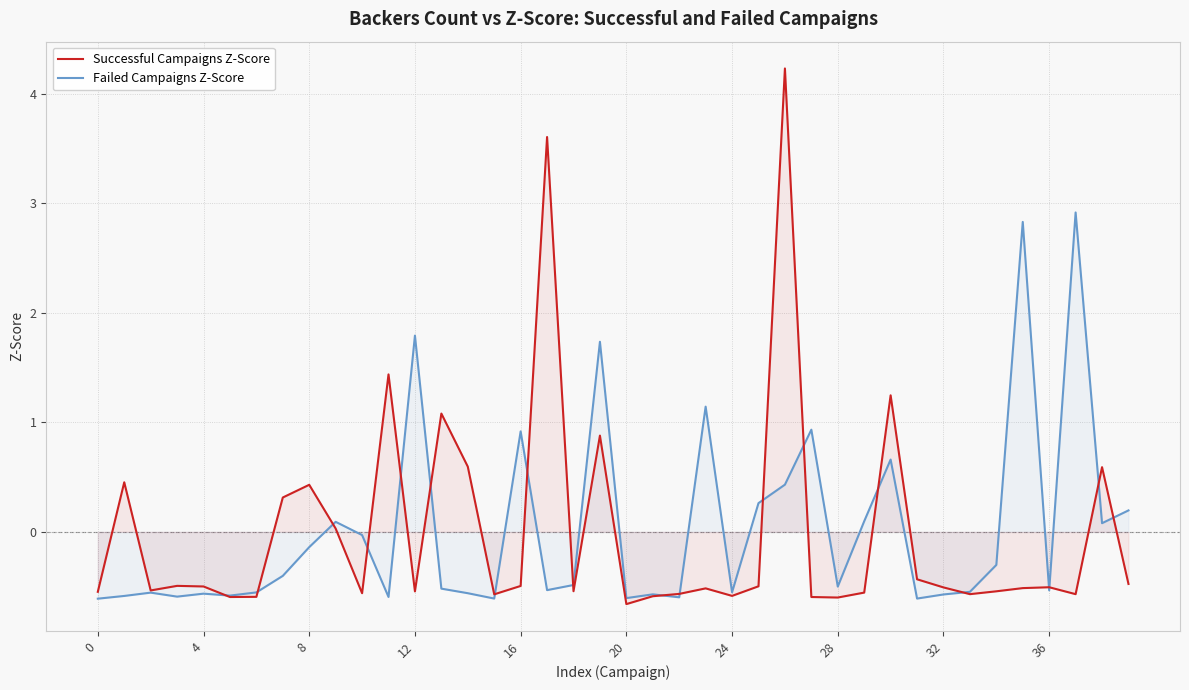

How many series are shown in this chart?

2